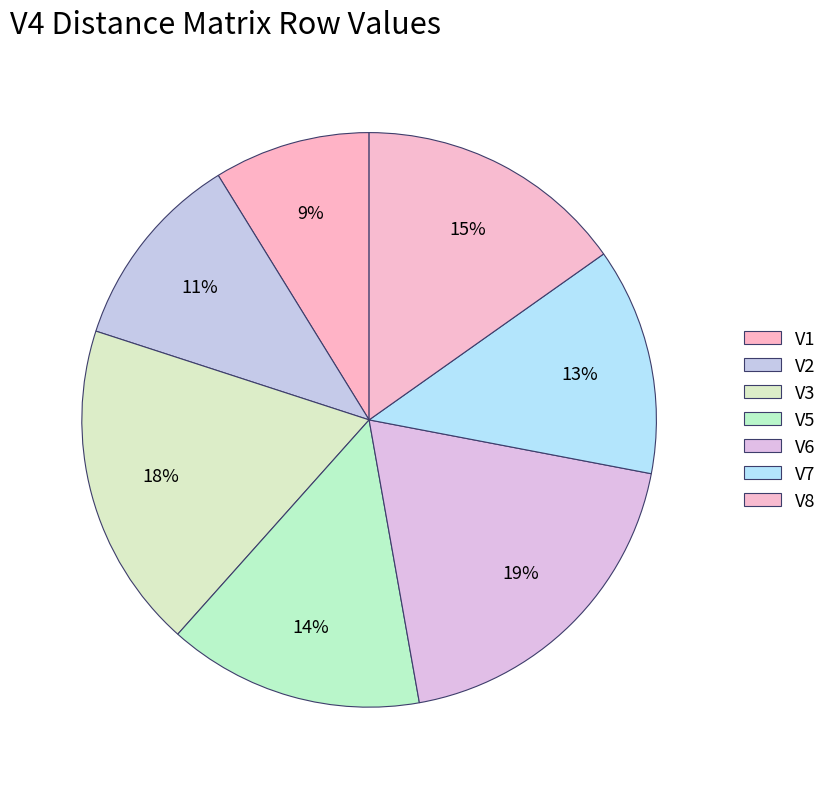

Count the number of slices in the pie.

7